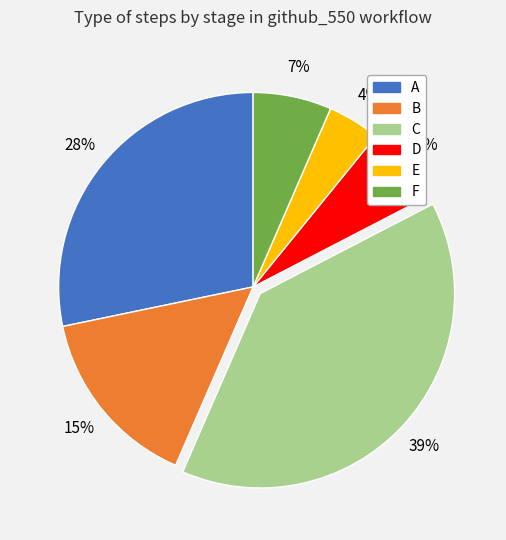

Does F represent more than half of the total?

No